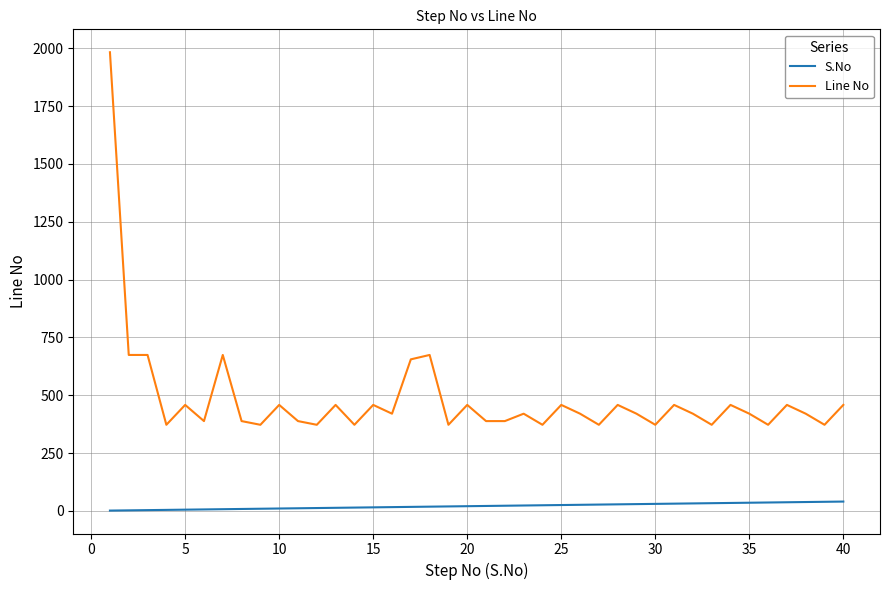

List the series in order of their overall mean, lowest first.

S.No, Line No